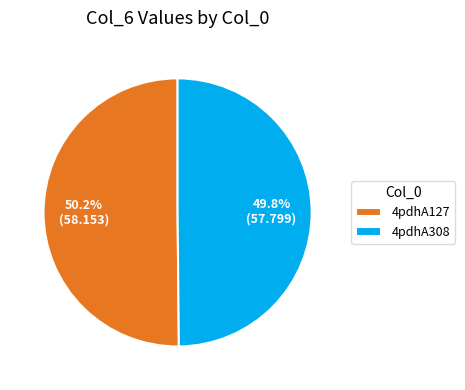

To the nearest percent, what is the average slice percentage?

50%